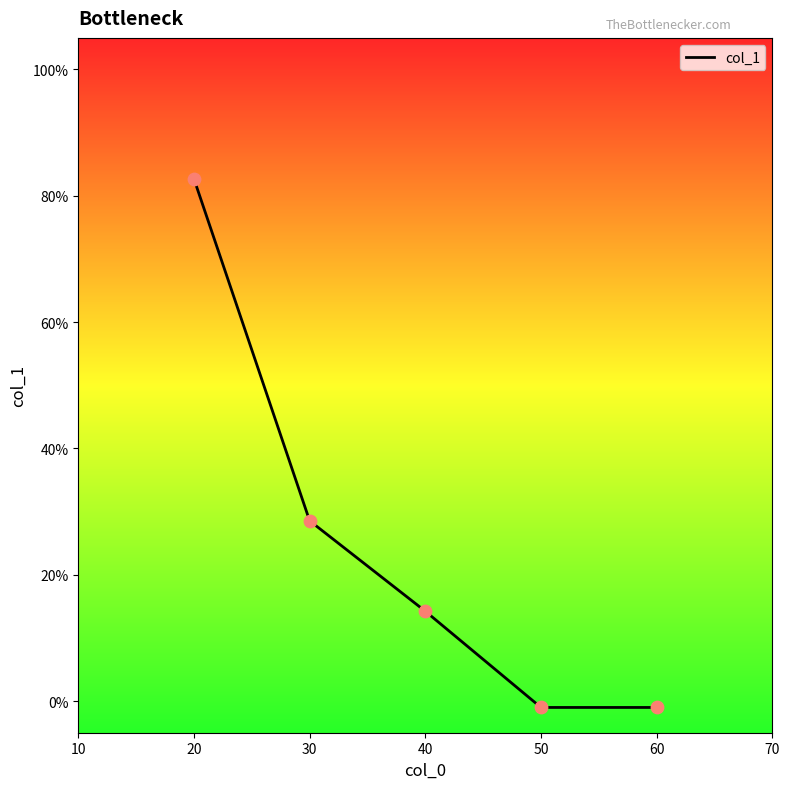

Which has a higher value, 30 or 20?

20